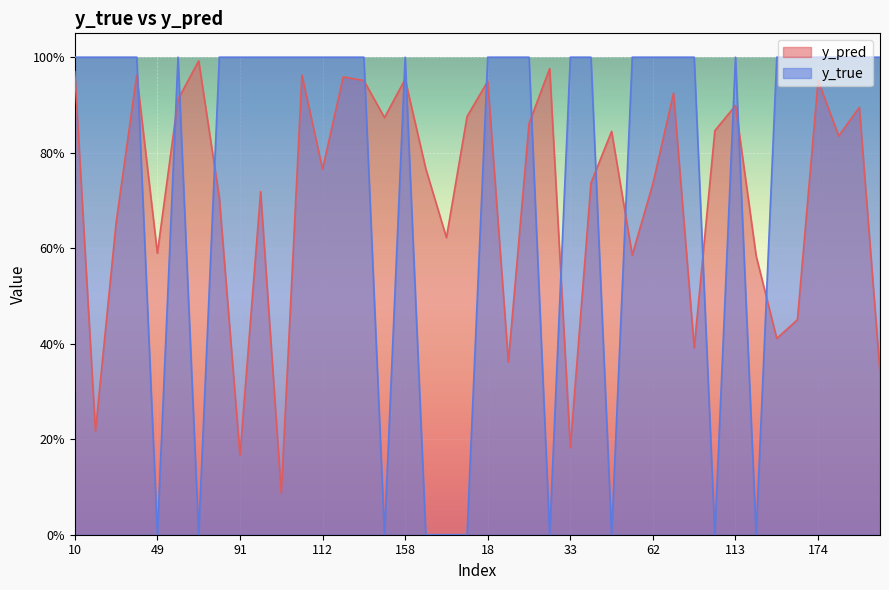

At how many categories does at least one series exceed 0?

40